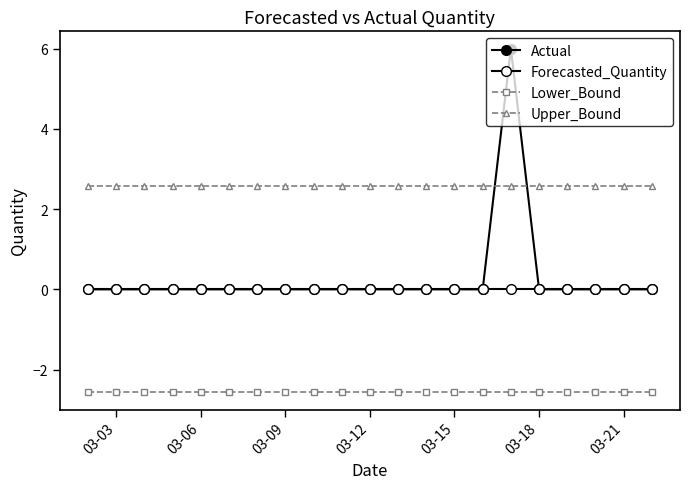

How many categories are shown in the chart?

21